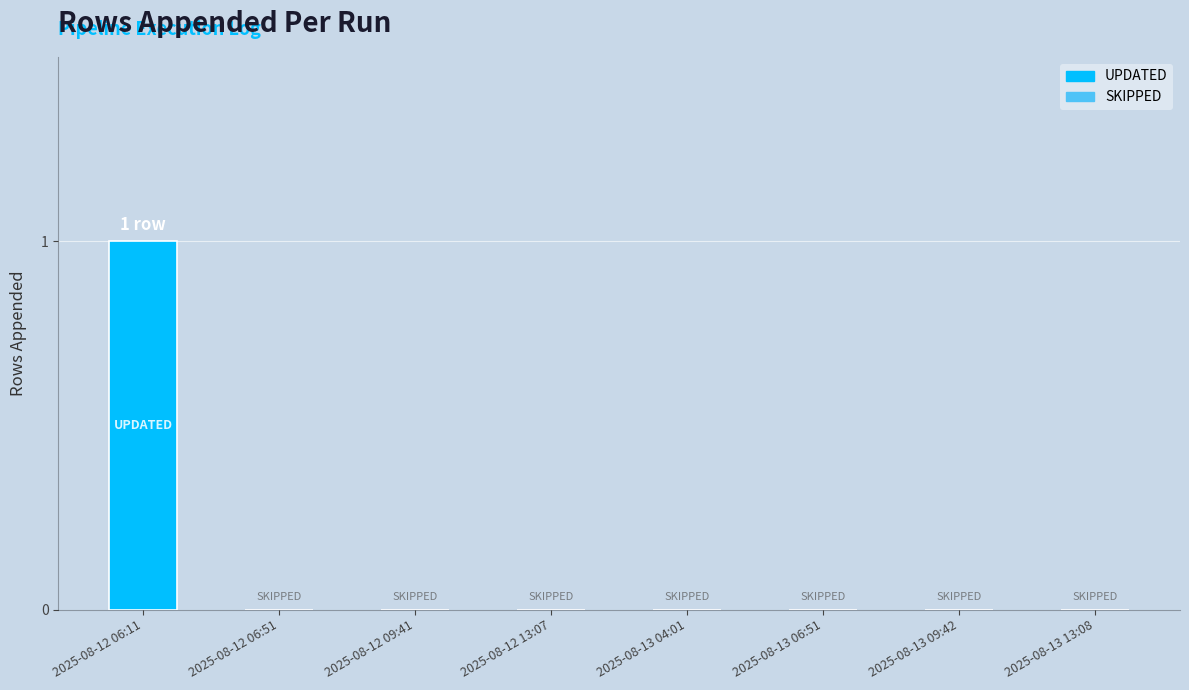

Which category has the highest value across all series?

2025-08-12 06:11